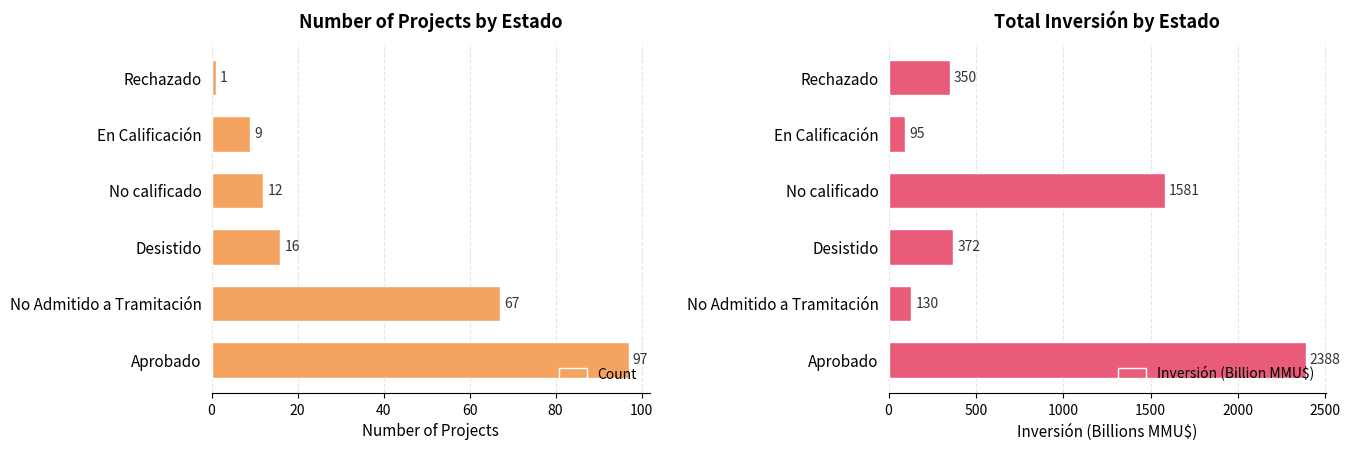

What is the minimum value for Count?

1